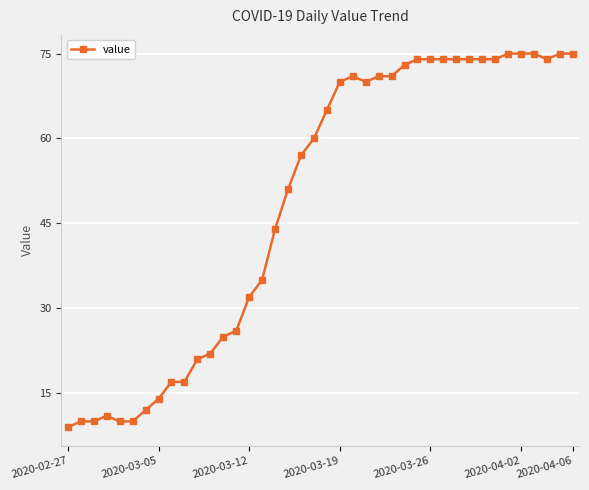

True or false: there are more than 1 points higher than both neighbors.

True